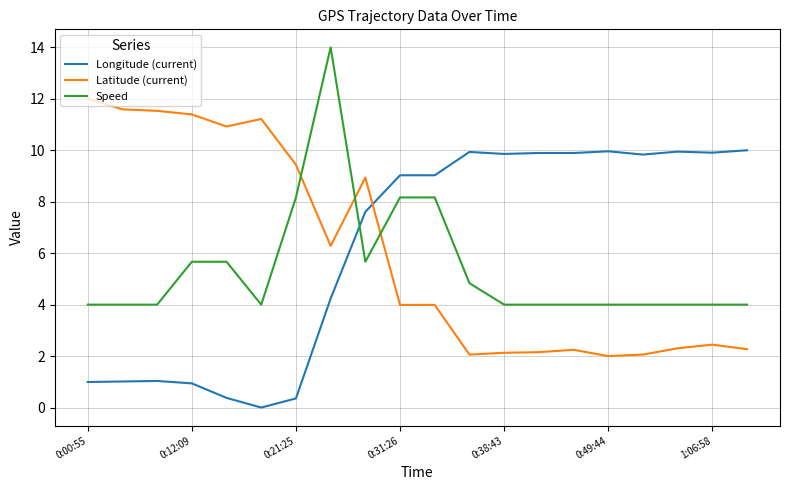

After their last crossing, which series has the higher values: Latitude (current) or Speed?

Speed